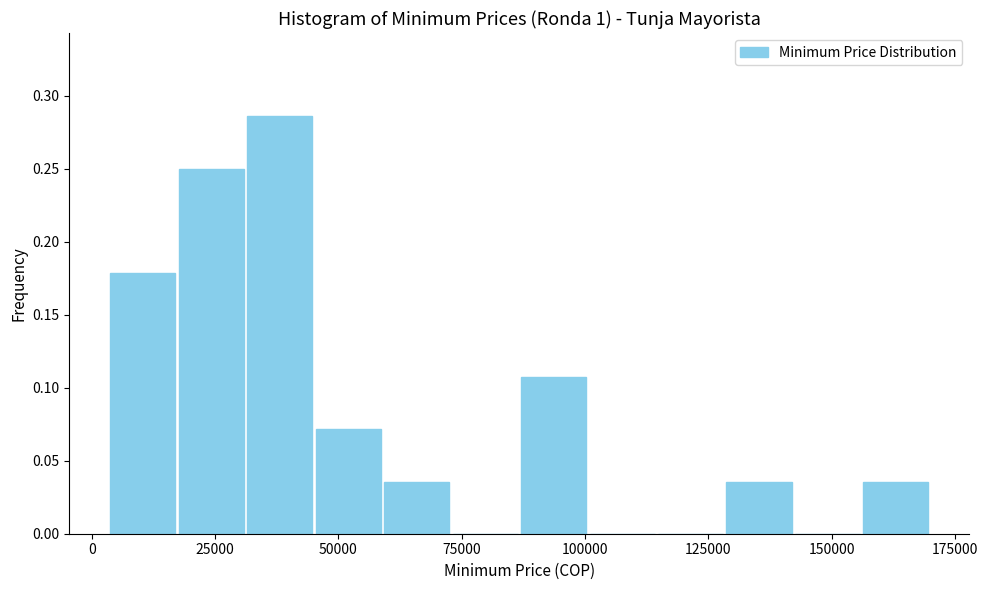

Around what value on the x-axis is the tallest bar? Give the approximate position of its centre, as read against the axis.

40000